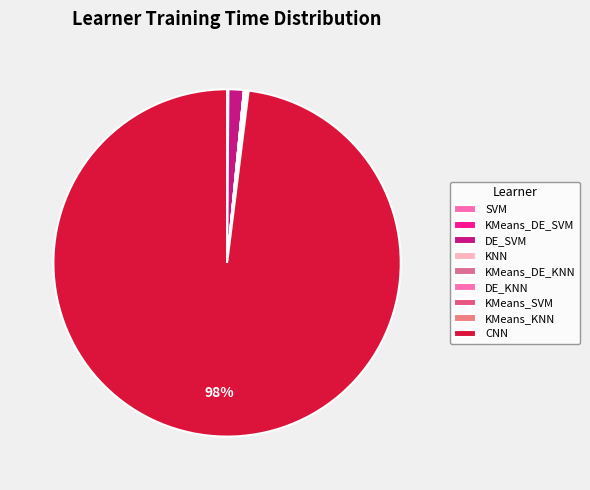

How many slices are in this pie chart?

9